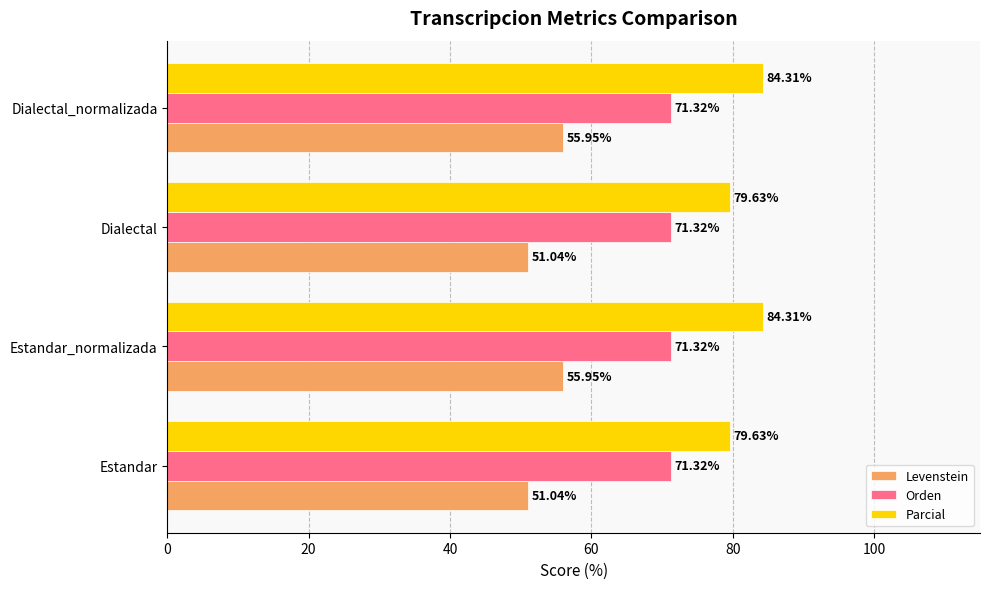

Is the value of Orden at Estandar greater than the value of Levenstein at Dialectal?

Yes